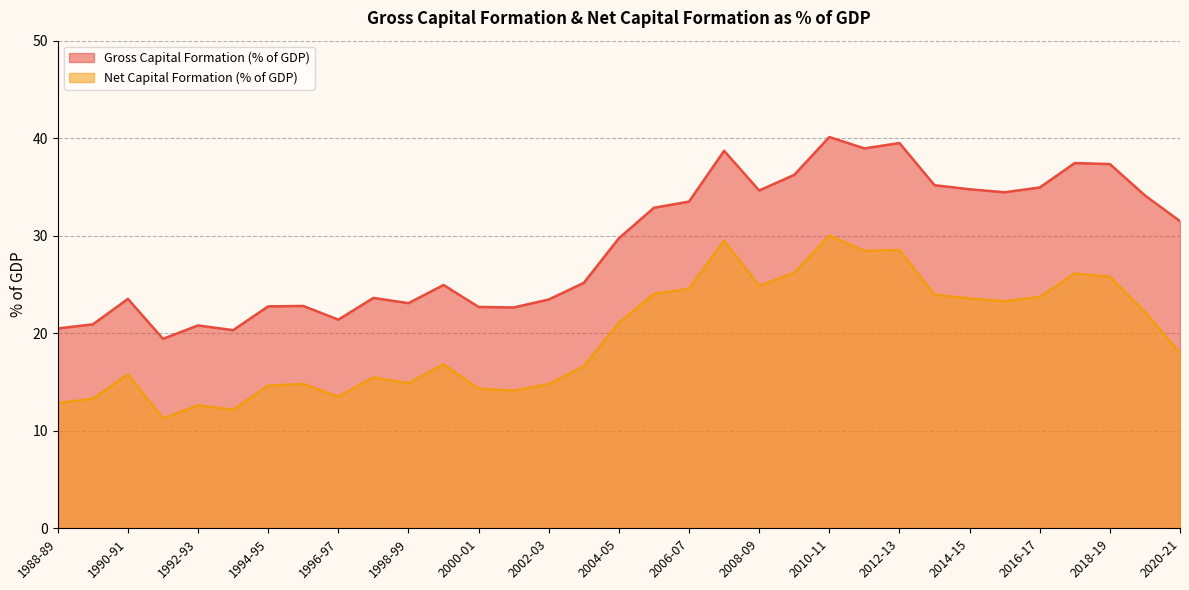

Is it true that Gross Capital Formation (% of GDP) equals 33.5 at 2006-07?

True